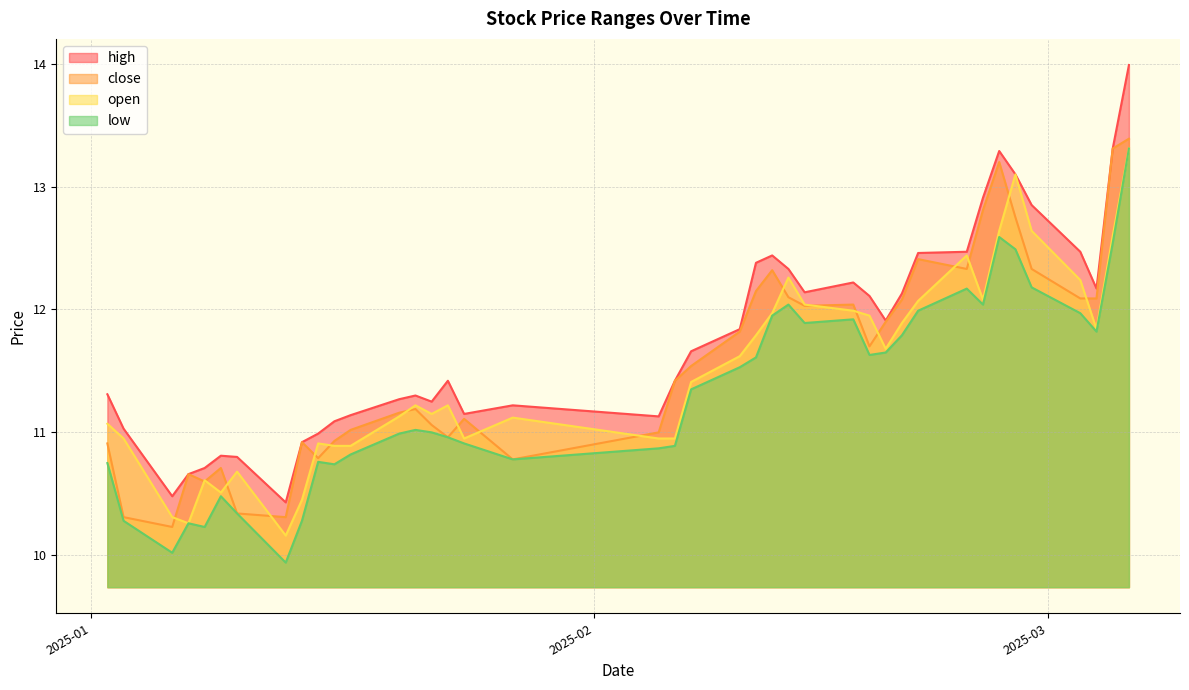

At how many categories does at least one series exceed 13?

4